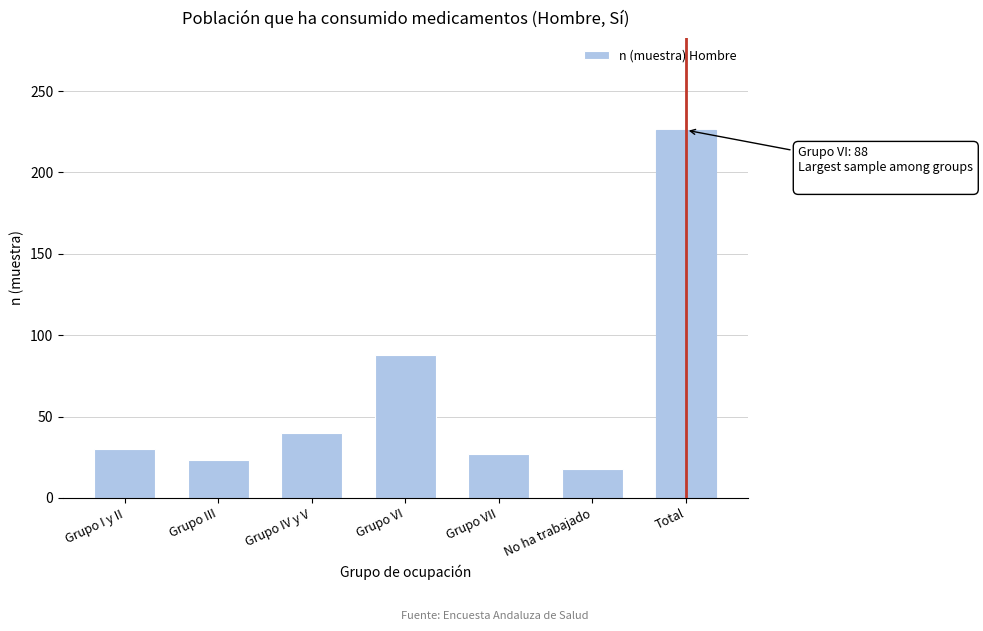

Reading left to right, list all the values displayed in this chart.

Grupo I y II=30	Grupo III=23	Grupo IV y V=40	Grupo VI=88	Grupo VII=27	No ha trabajado=18	Total=226